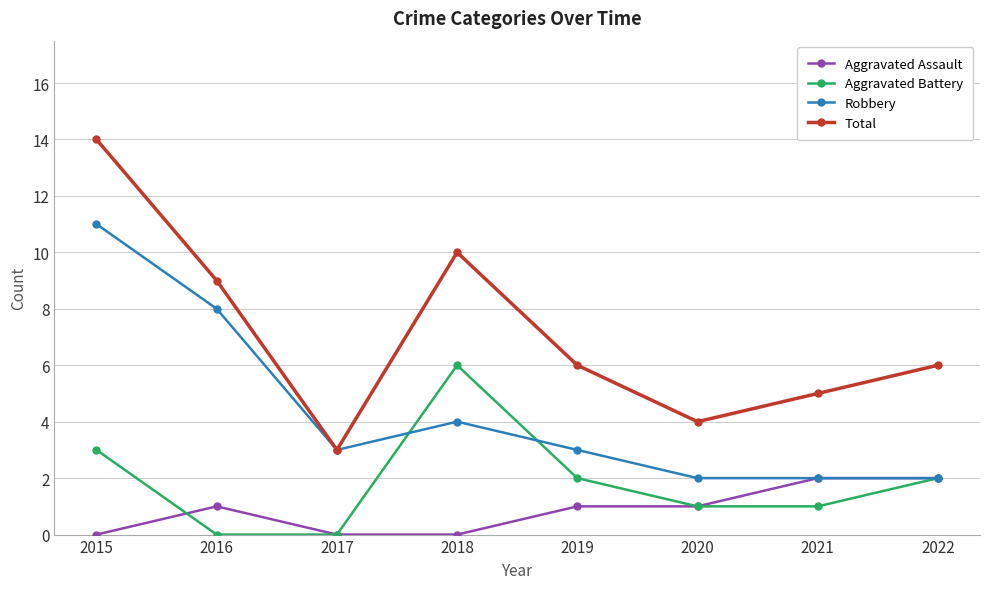

True or false: Total and Aggravated Assault intersect in this chart.

False